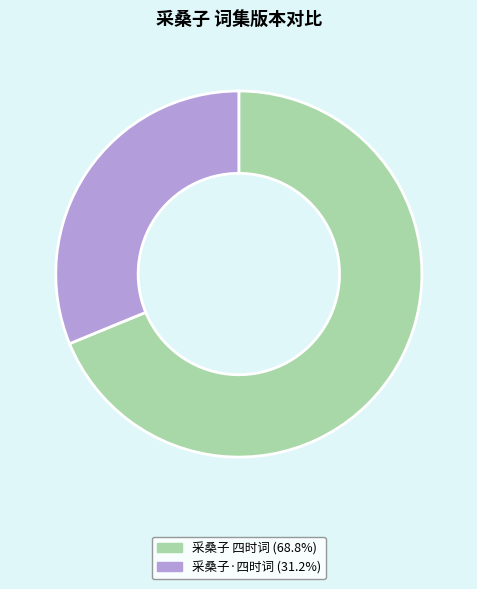

Which slice represents more than half of the pie?

采桑子 四时词